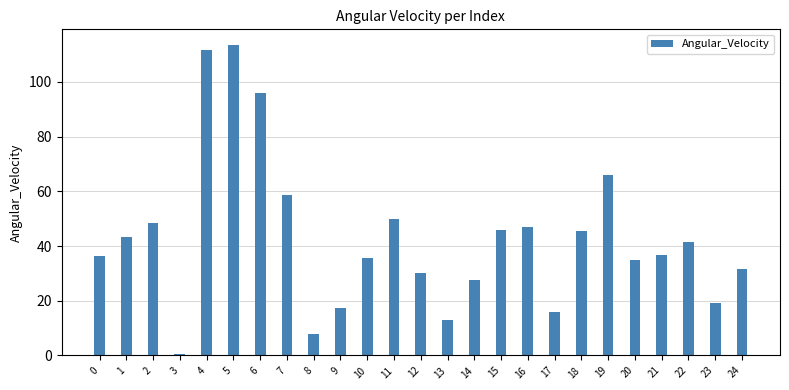

What is the sum of all values?

1072.7